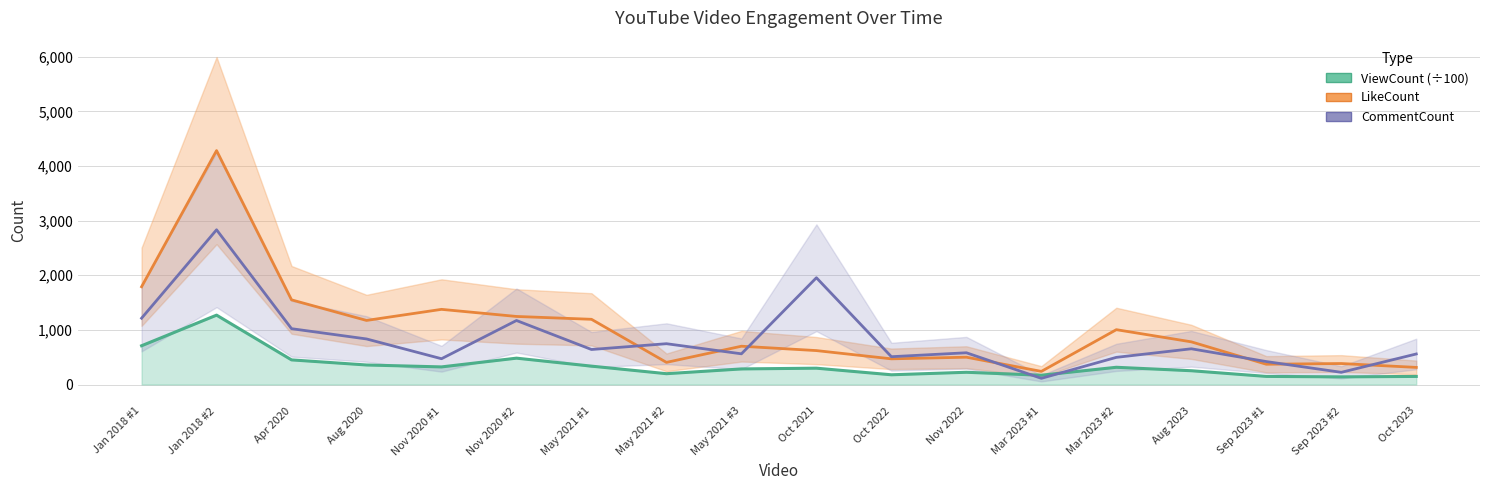

Rank the series by their average value, from lowest to highest.

ViewCount (÷100), CommentCount, LikeCount